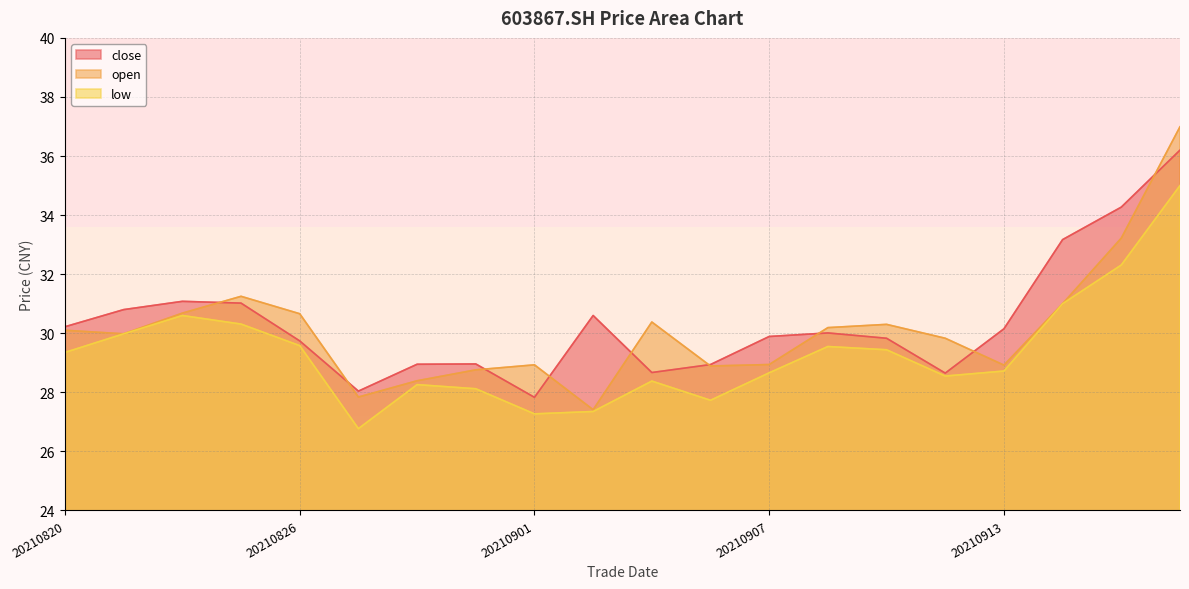

Reading right to left, extract all data points from this chart.

close: 36.2	34.3	33.2	30.1	28.6	29.8	30.0	29.9	28.9	28.7	30.6	27.8	29.0	28.9	28.0	29.7	31.0	31.1	30.8	30.2
open: 37.0	33.2	31.0	28.9	29.8	30.3	30.2	28.9	28.9	30.4	27.4	28.9	28.8	28.4	27.8	30.7	31.2	30.7	30.0	30.1
low: 35.0	32.3	31.0	28.7	28.6	29.4	29.6	28.7	27.7	28.4	27.4	27.3	28.1	28.3	26.8	29.6	30.3	30.6	30.0	29.4